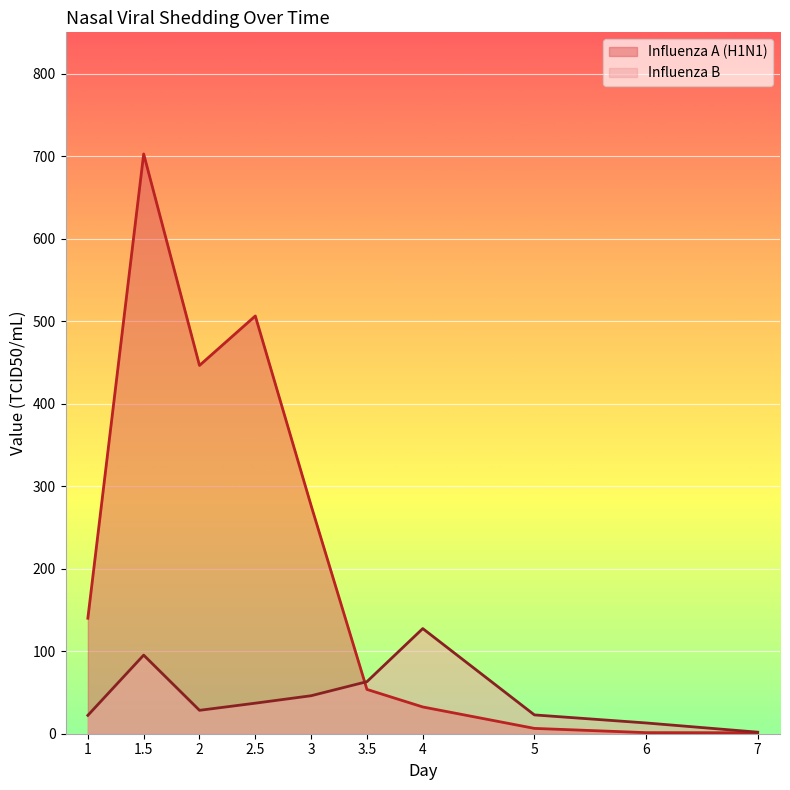

What is the label of the 5th point from the right?

3.5